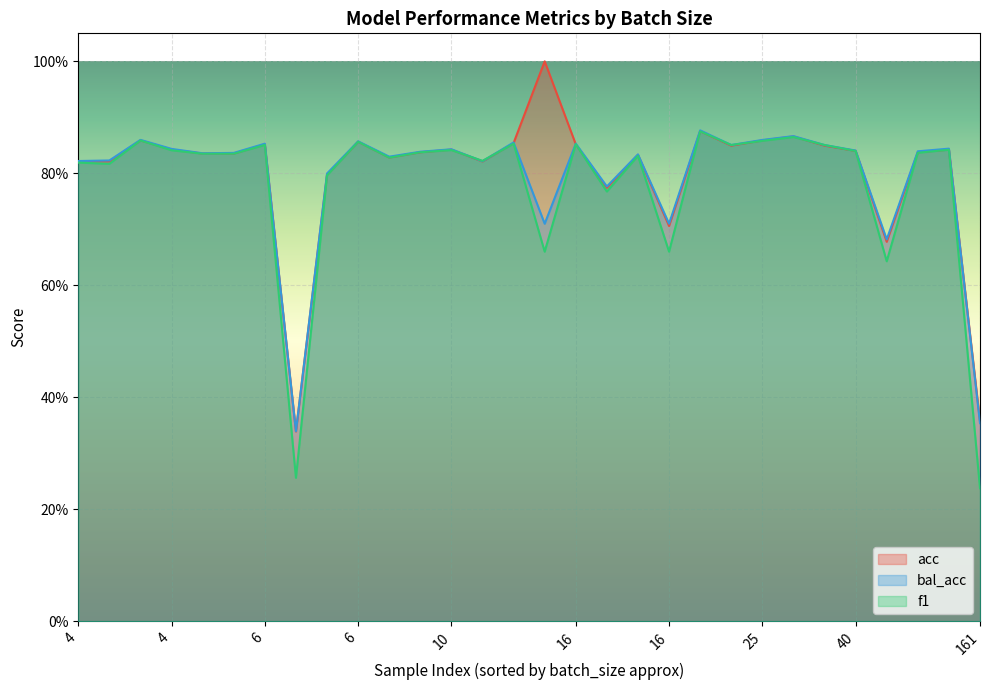

At how many categories does at least one series exceed 0?

30